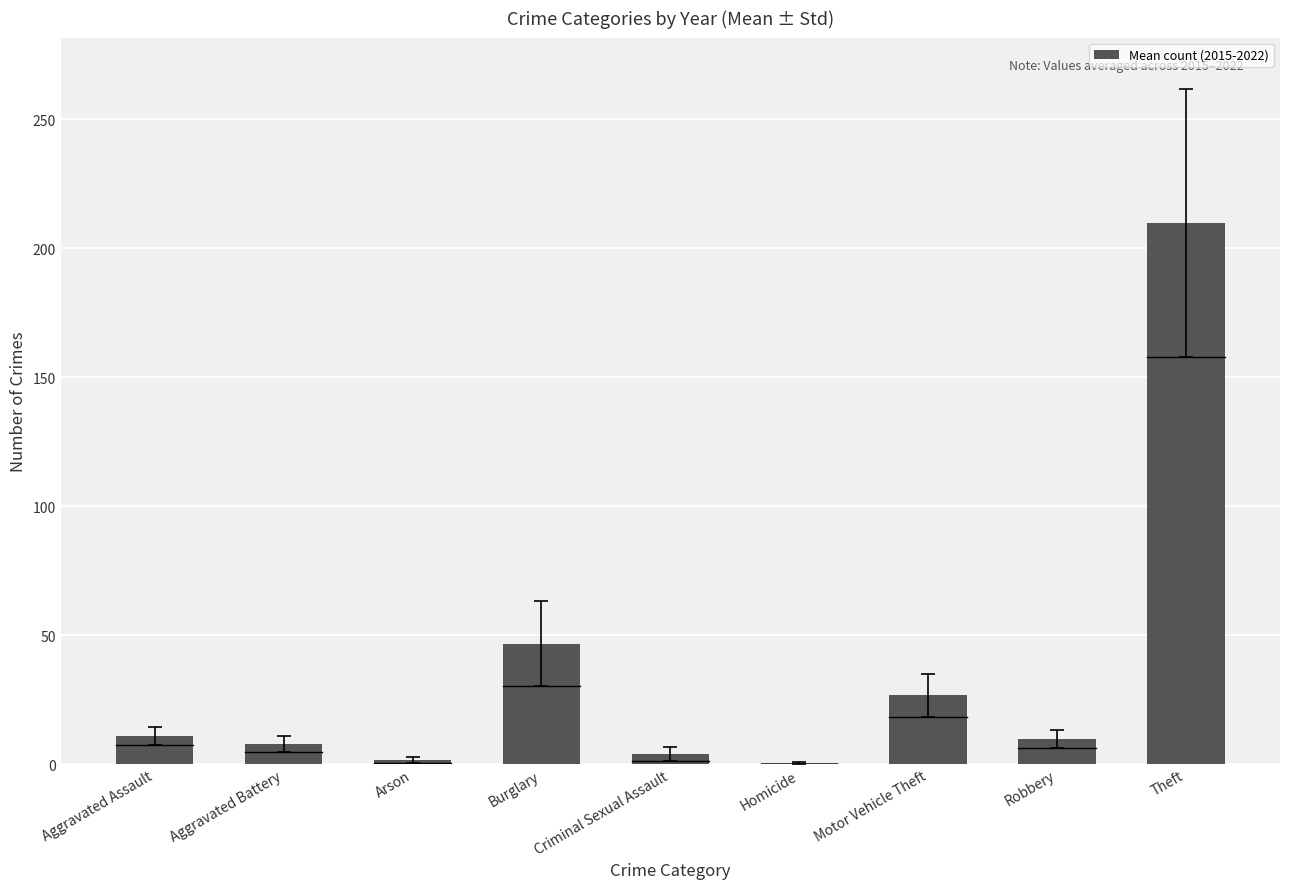

What is the maximum value shown in the chart?

209.8